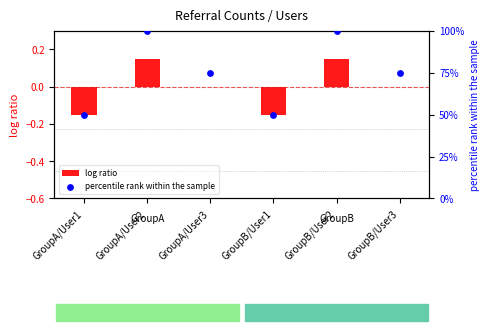

Is the value of log ratio at GroupB/User1 greater than the value of percentile rank within the sample at GroupB/User2?

No